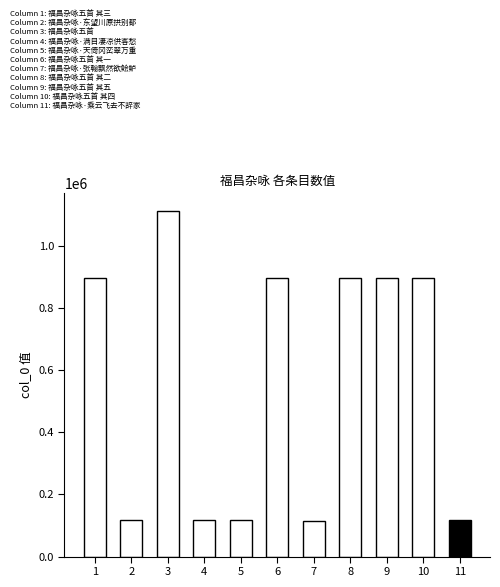

How many categories are shown in the chart?

11